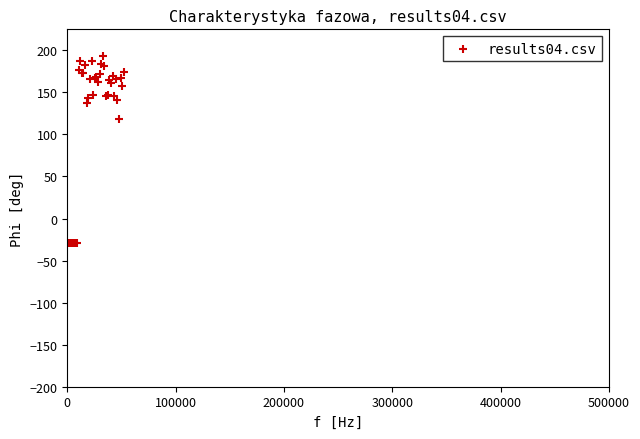

What Y value in the scatter plot is closest to 82?

118.6